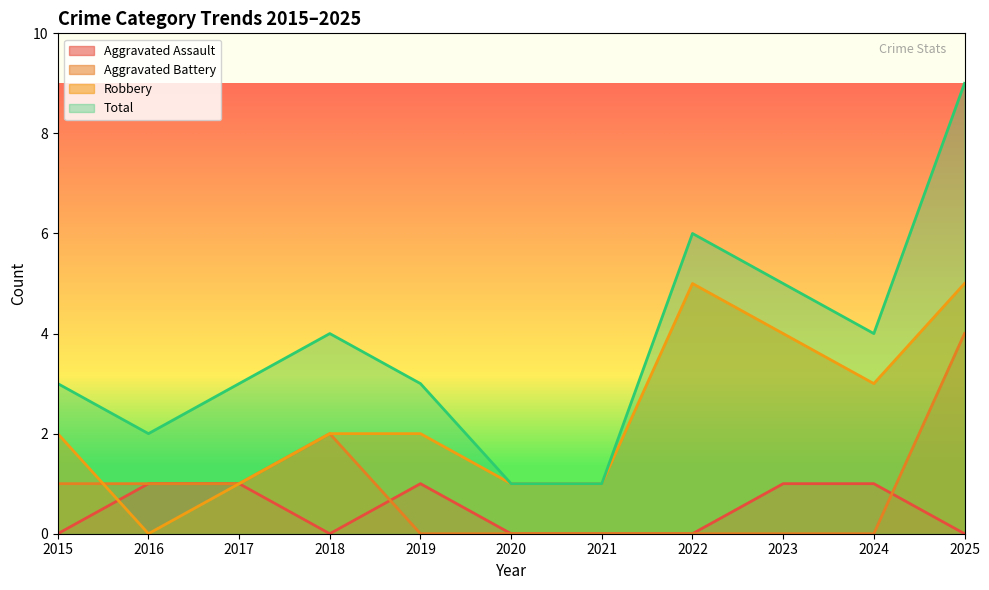

At which category is the sum across all series the highest?

2025